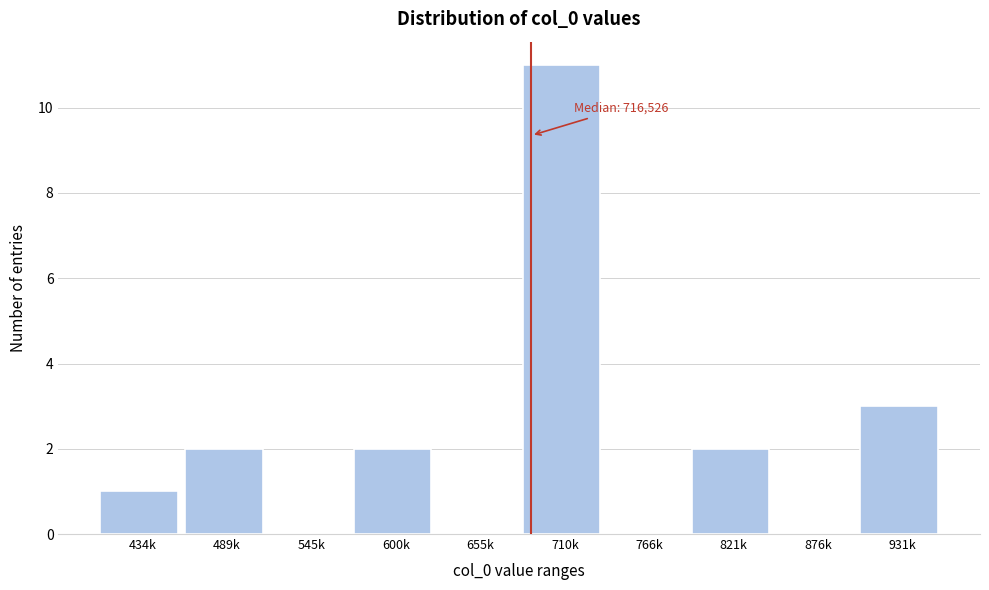

Reading left to right, what are all the values shown in this chart?

434k=1	489k=2	545k=0	600k=2	655k=0	710k=11	766k=0	821k=2	876k=0	931k=3